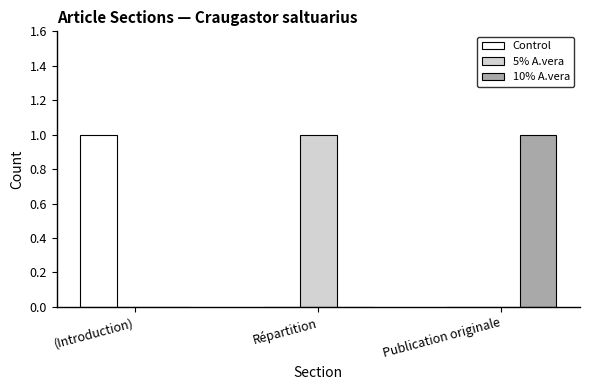

The value of Control at (Introduction) is 1. True or false?

True